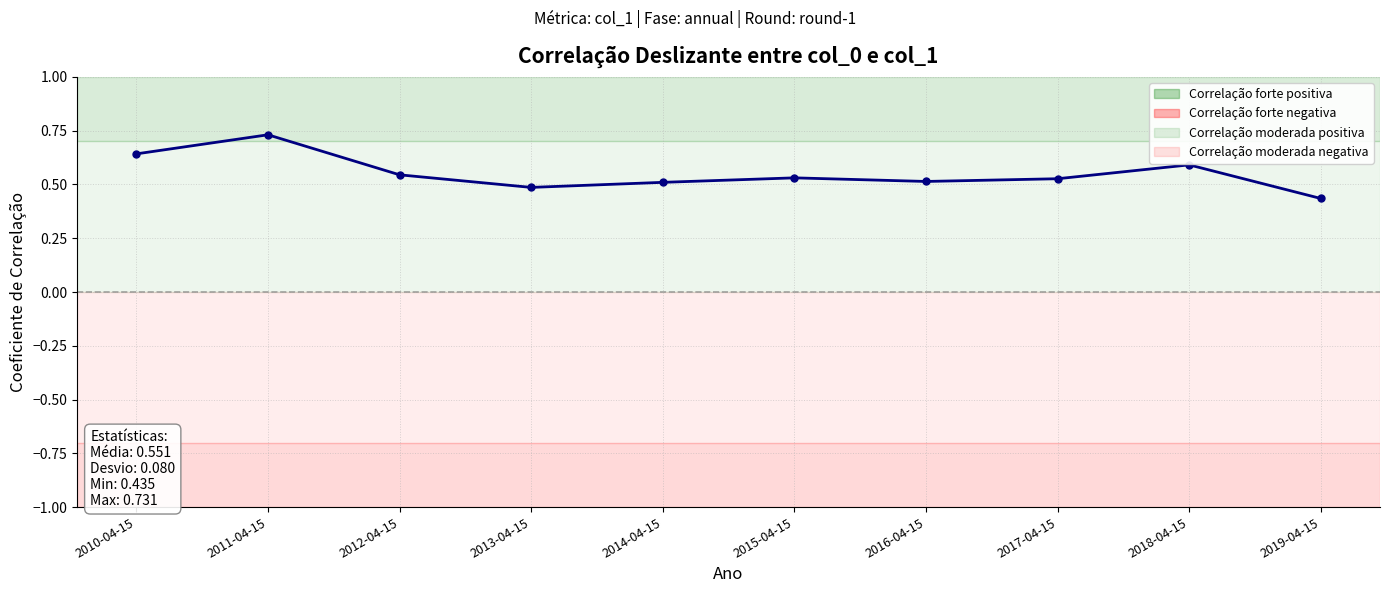

What is the label of the 9th point from the left?

2018-04-15